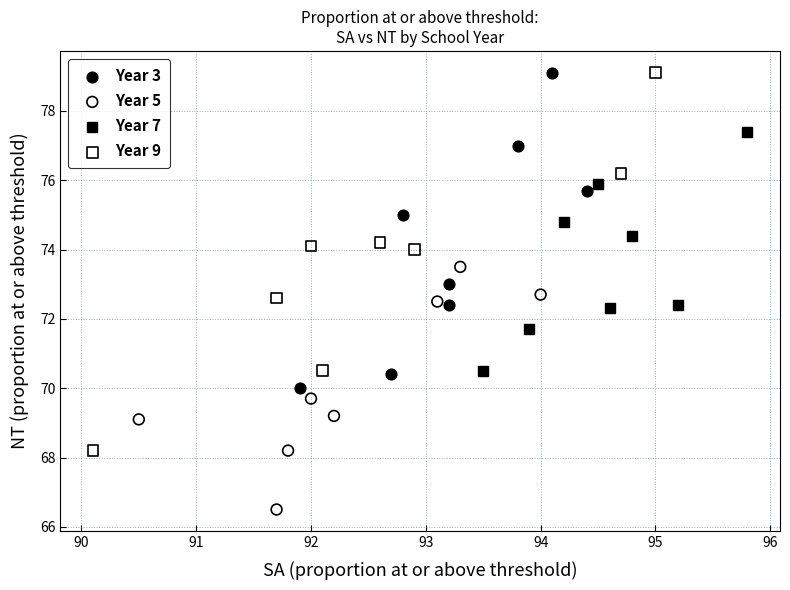

Which series contains the lowest Y value?

Year 5